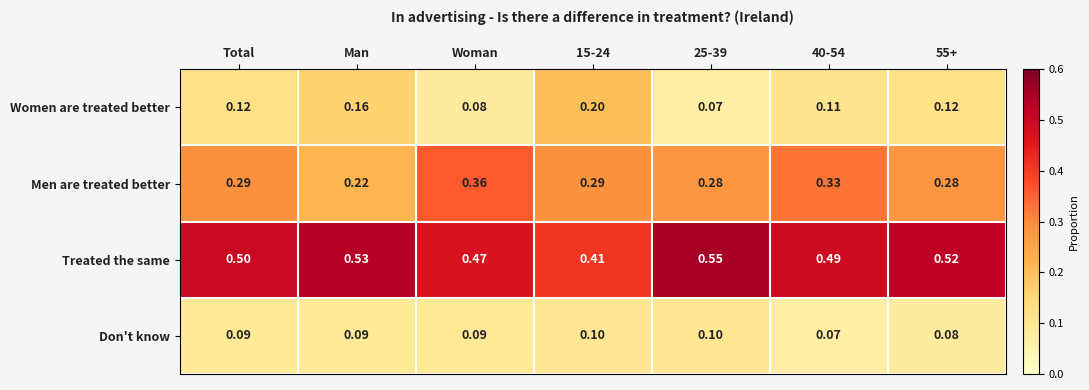

Between Total and 15-24, which series saw the biggest shift?

Treated the same